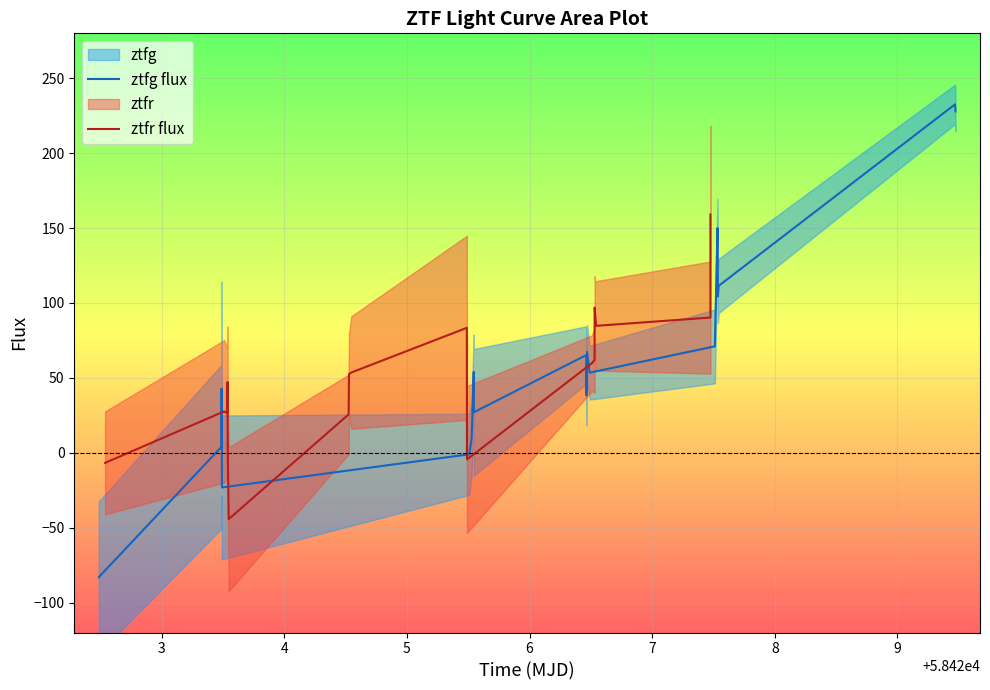

What is the highest value of the ztfg flux series?

232.6